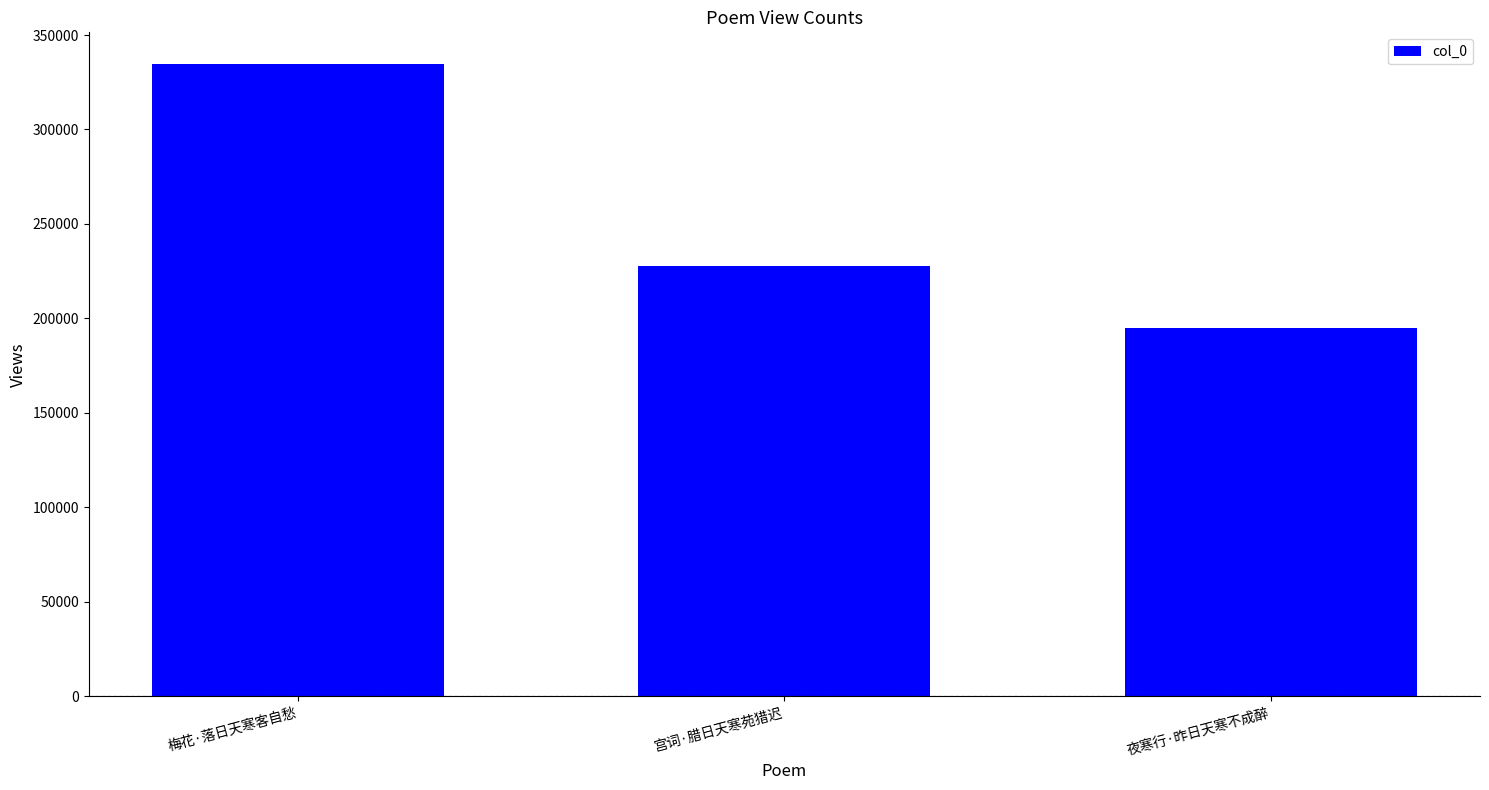

List the labels in order of value, largest first.

梅花·落日天寒客自愁, 宫词·腊日天寒苑猎迟, 夜寒行·昨日天寒不成醉